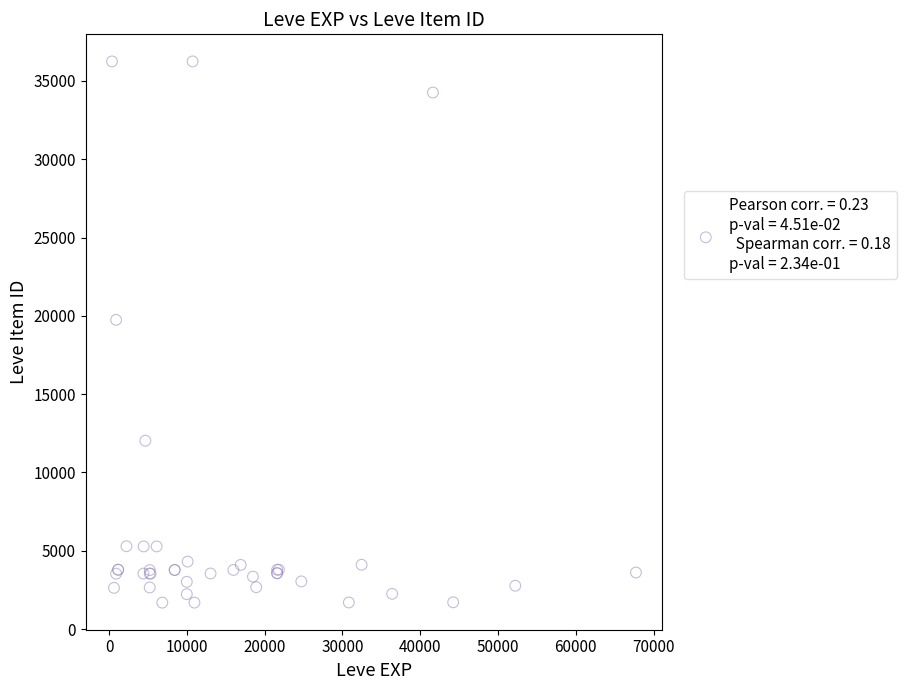

What Y value in the scatter plot is closest to 18967?

19744